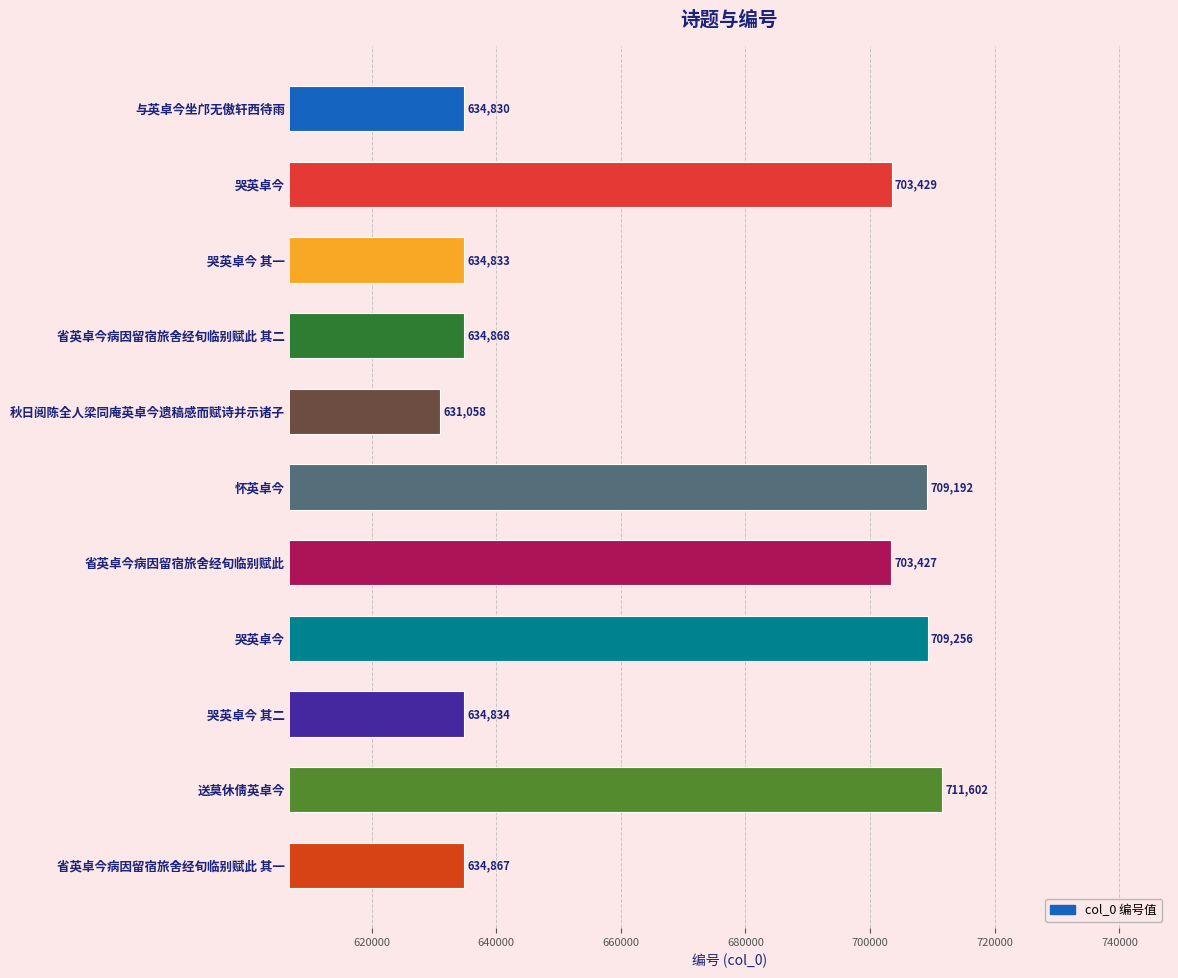

How many values are below 634868?

5